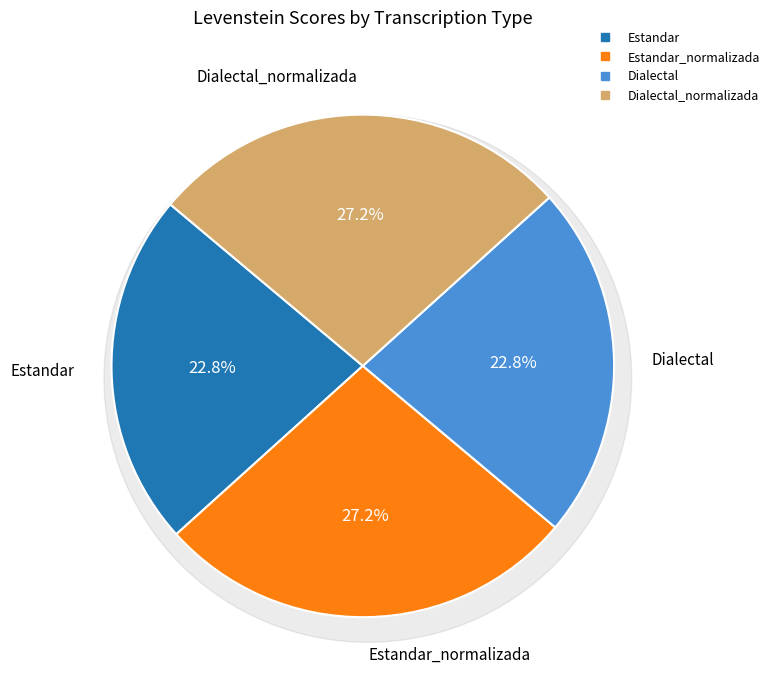

Count the number of slices in the pie.

4